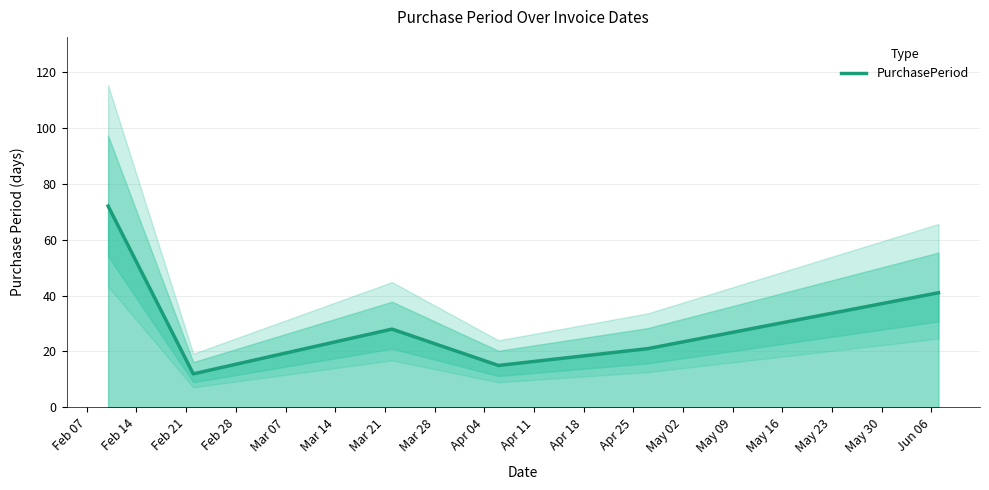

What is the ratio of the value at Feb 07 to the value at Mar 14?

1.8